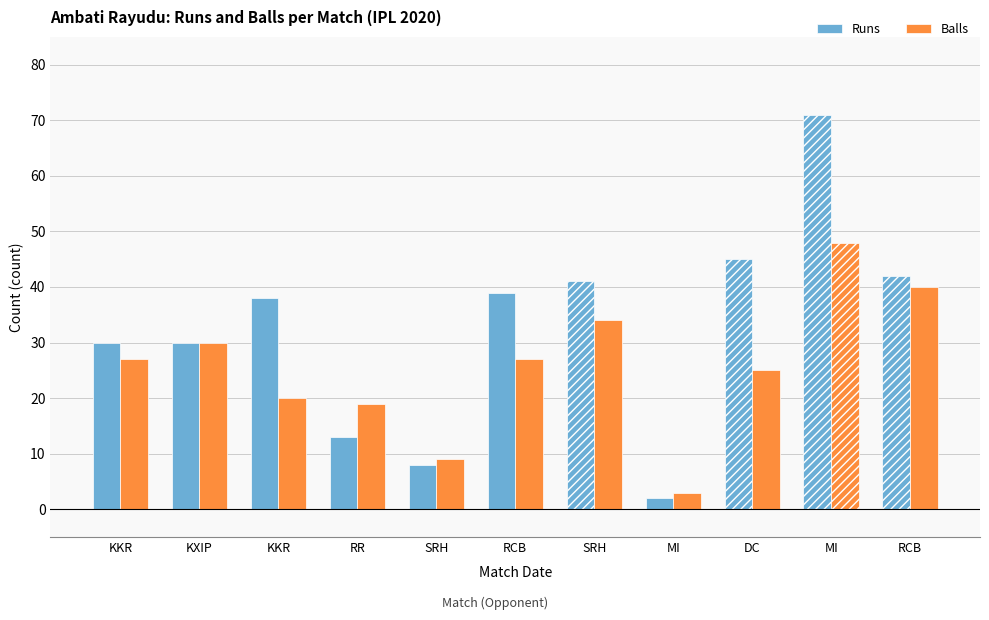

At how many categories does at least one series exceed 51?

1